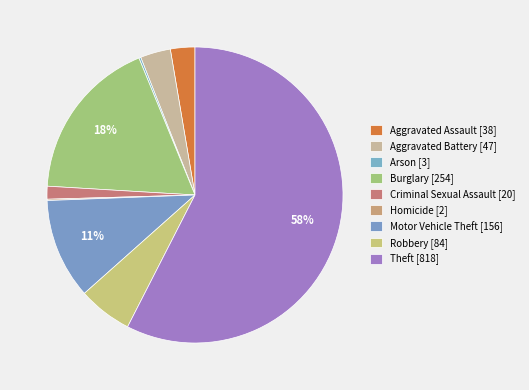

Which slice represents more than half of the pie?

Theft